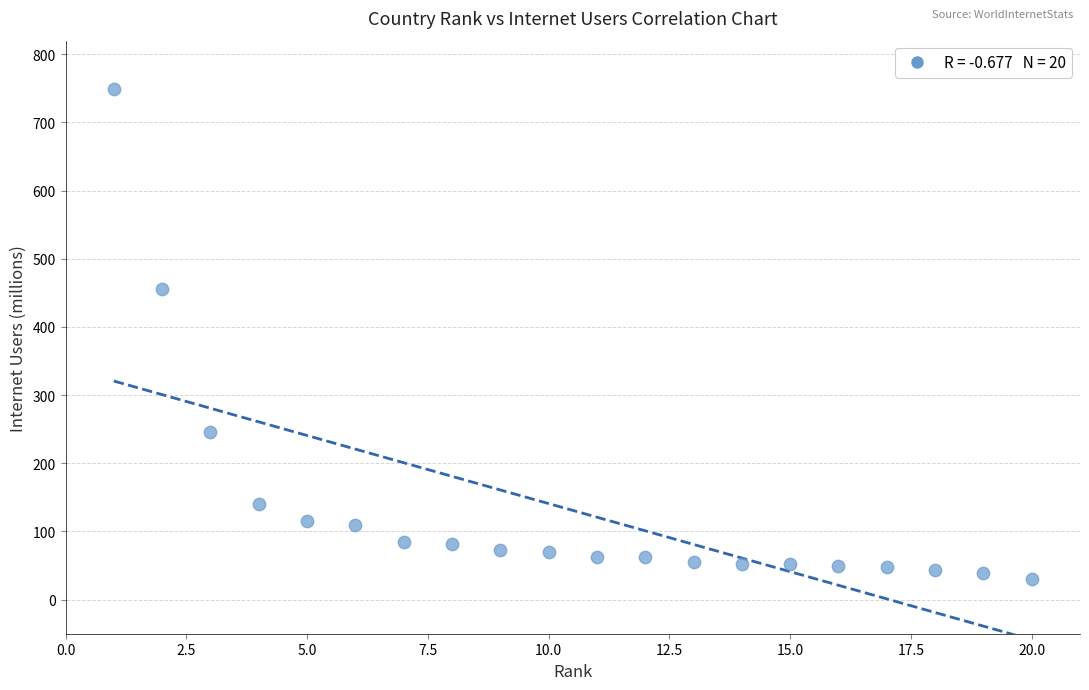

What is the range of X values (max minus min)?

19.0